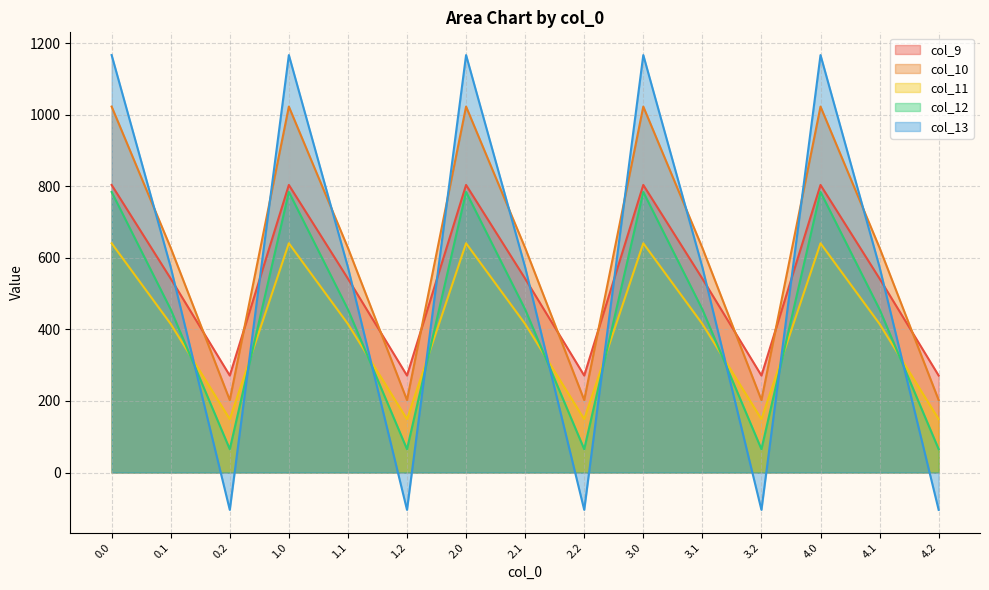

What is the greatest value displayed?

1167.2